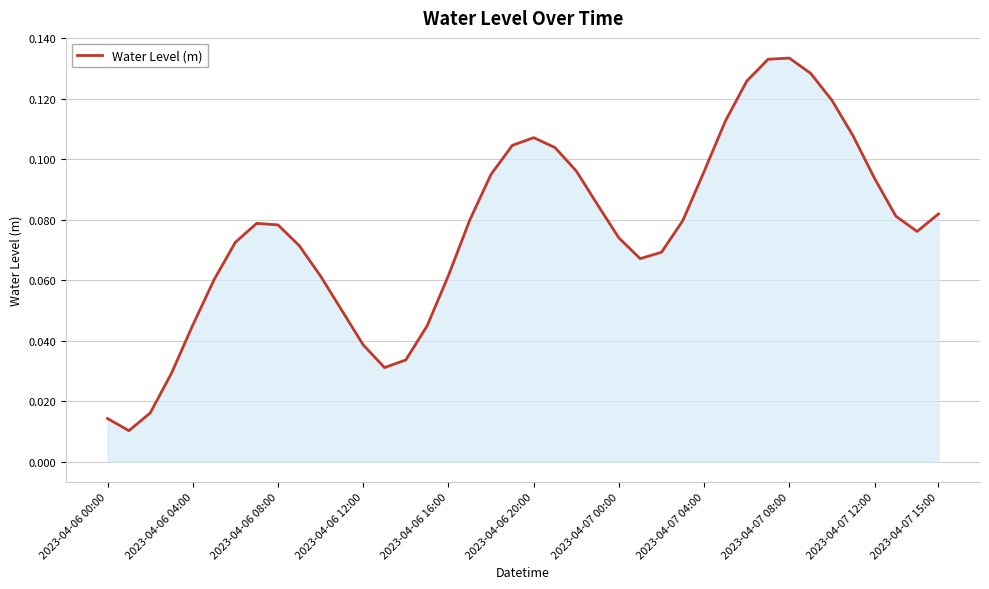

What is the label of the 23rd point from the left?

22